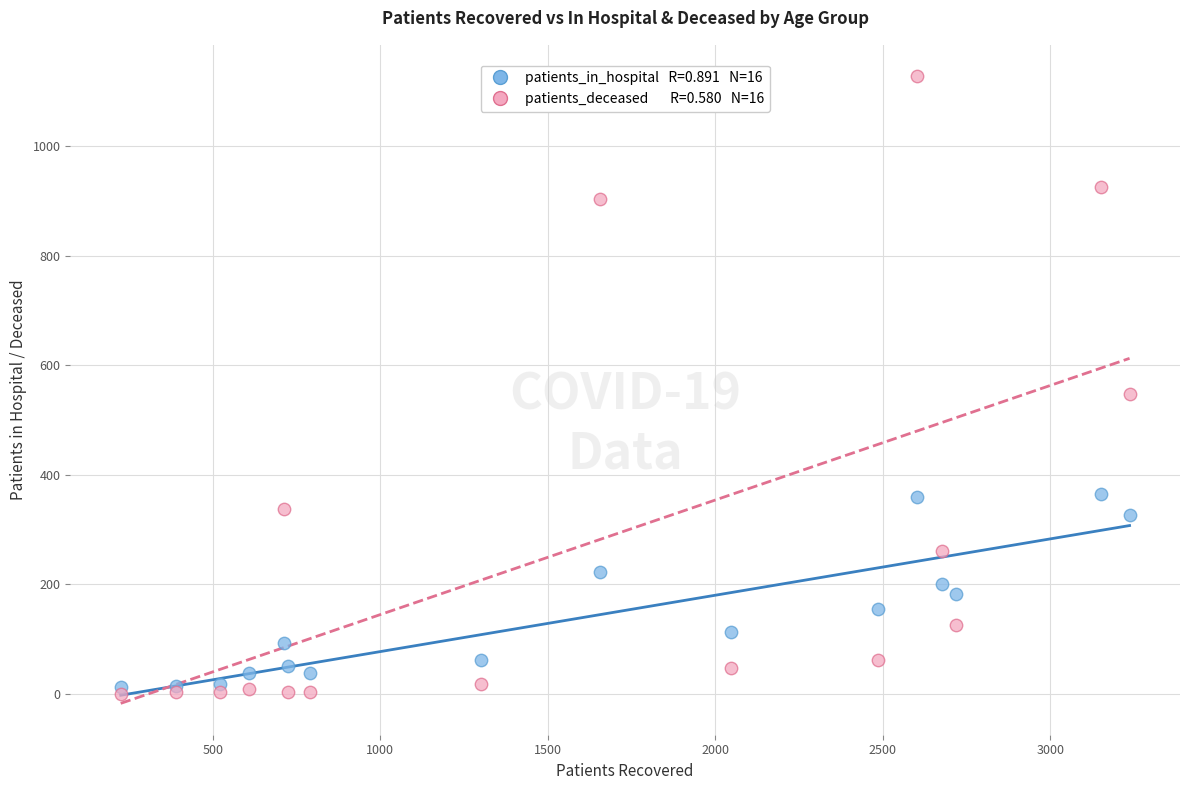

Across all series, what Y value is closest to 564?

547